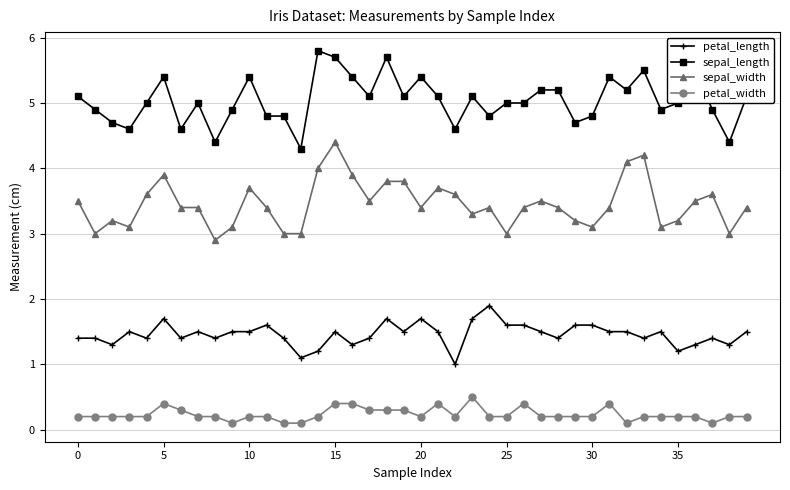

Rank the series by their average value, from lowest to highest.

petal_width, petal_length, sepal_width, sepal_length